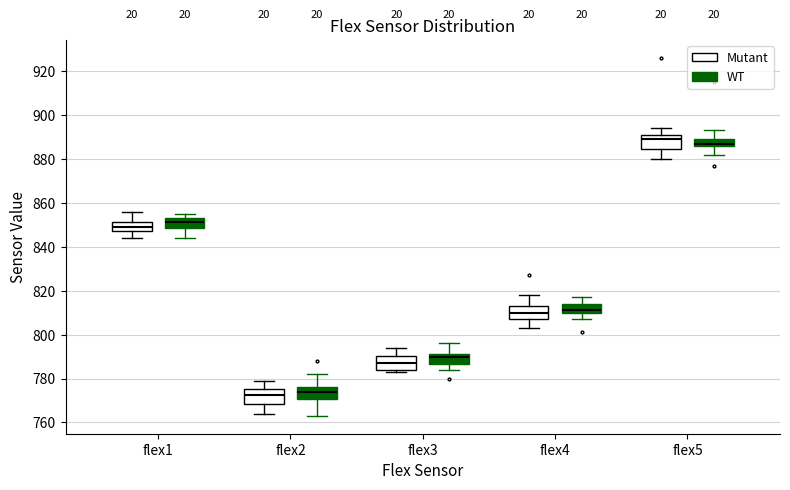

Where does the median line of the box for flex4 (Mutant) sit on the y-axis? The values are not printed on the chart, so give them approximately, as read against the axis.

810